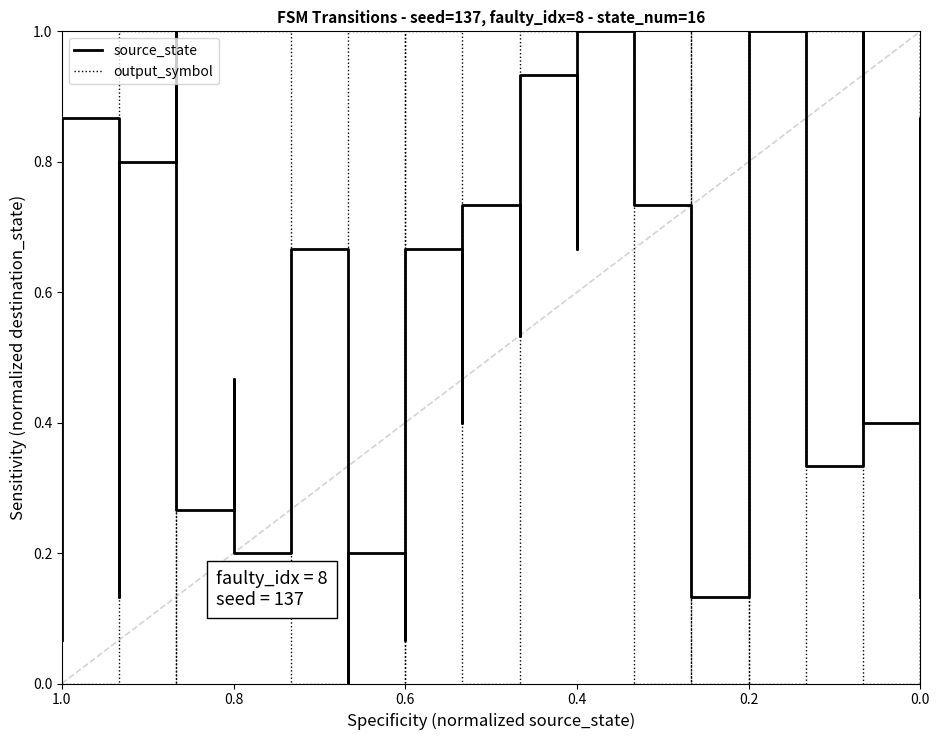

What is the difference between the maximum and minimum values in the source_state series?

1.0